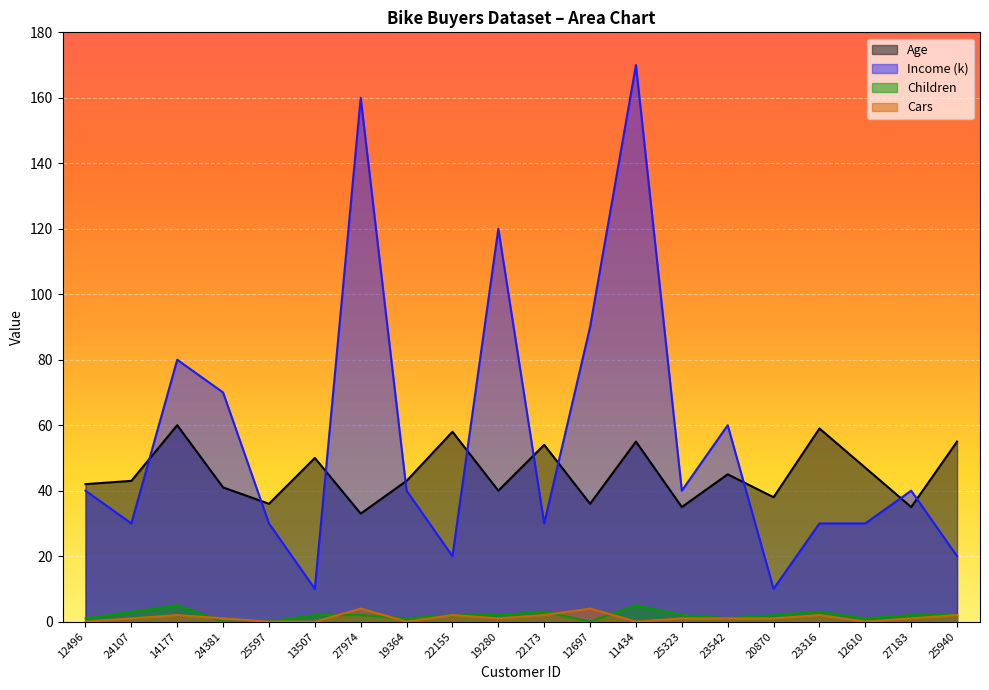

Reading left to right, what are all the values shown in this chart?

Age: 12496=42	24107=43	14177=60	24381=41	25597=36	13507=50	27974=33	19364=43	22155=58	19280=40	22173=54	12697=36	11434=55	25323=35	23542=45	20870=38	23316=59	12610=47	27183=35	25940=55
Income: 12496=40	24107=30	14177=80	24381=70	25597=30	13507=10	27974=160	19364=40	22155=20	19280=120	22173=30	12697=90	11434=170	25323=40	23542=60	20870=10	23316=30	12610=30	27183=40	25940=20
Children: 12496=1	24107=3	14177=5	24381=0	25597=0	13507=2	27974=2	19364=1	22155=2	19280=2	22173=3	12697=0	11434=5	25323=2	23542=1	20870=2	23316=3	12610=1	27183=2	25940=2
Cars: 12496=0	24107=1	14177=2	24381=1	25597=0	13507=0	27974=4	19364=0	22155=2	19280=1	22173=2	12697=4	11434=0	25323=1	23542=1	20870=1	23316=2	12610=0	27183=1	25940=2